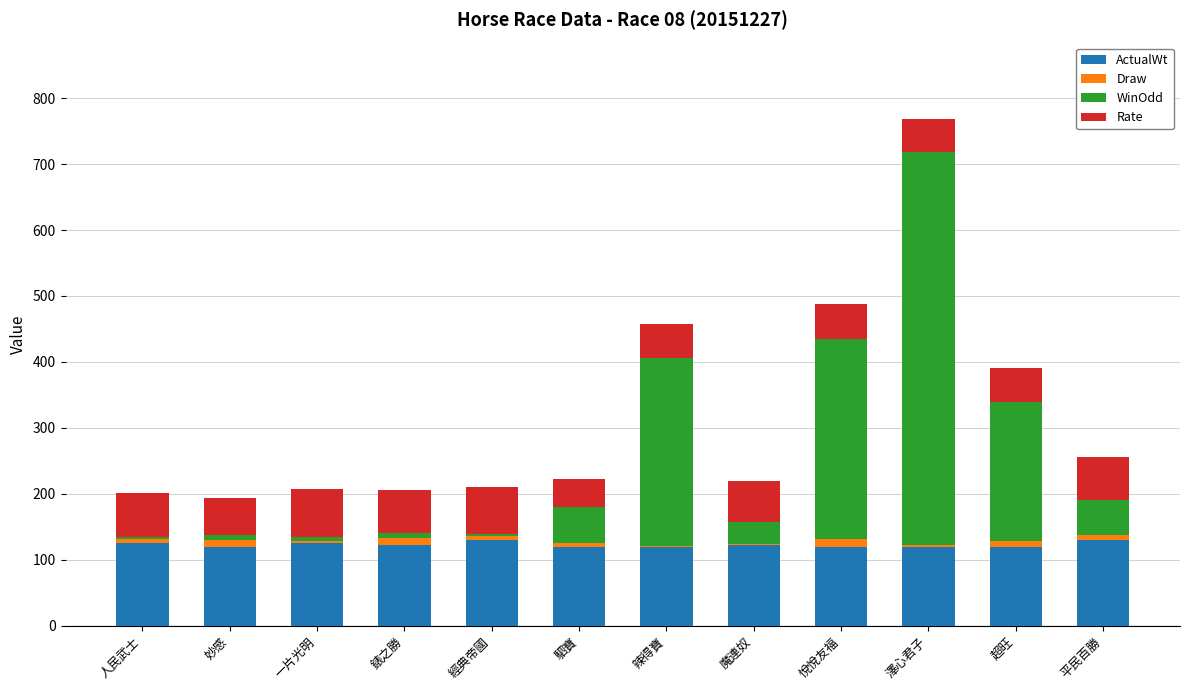

Is it true that ActualWt equals 122.0 at 魔連奴?

True